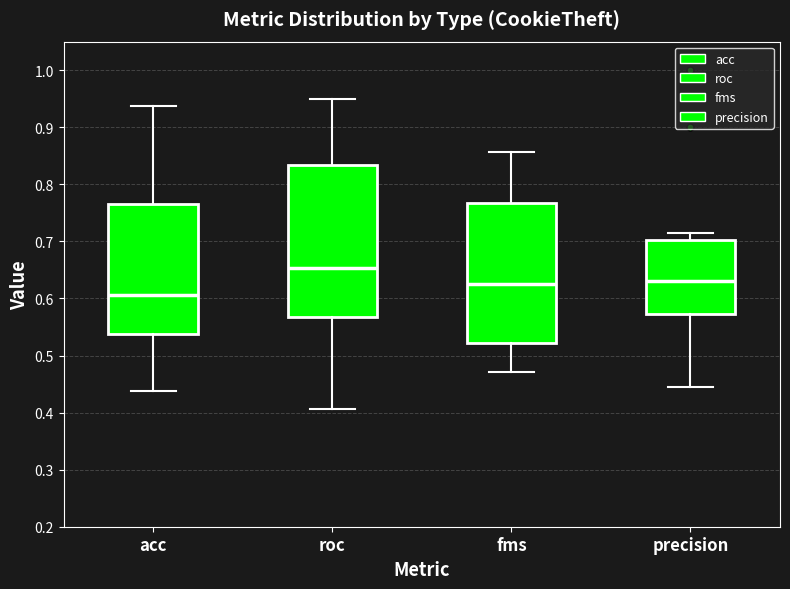

Which box's median line is the lowest?

acc